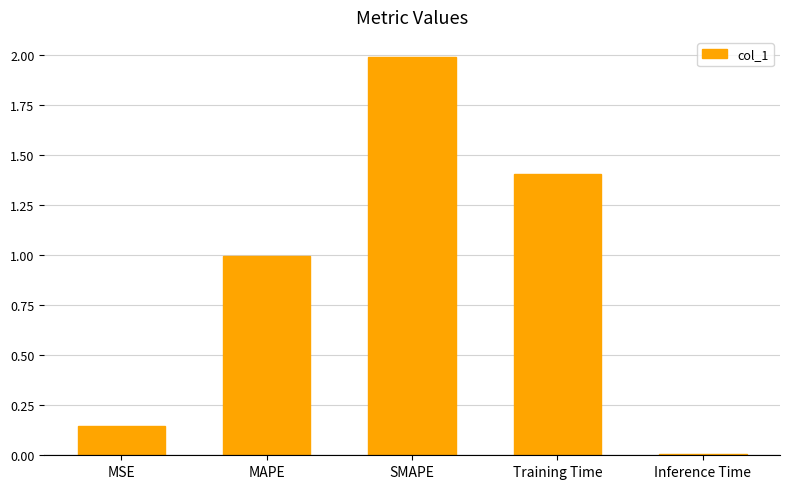

What is the difference between the maximum and minimum values?

2.0